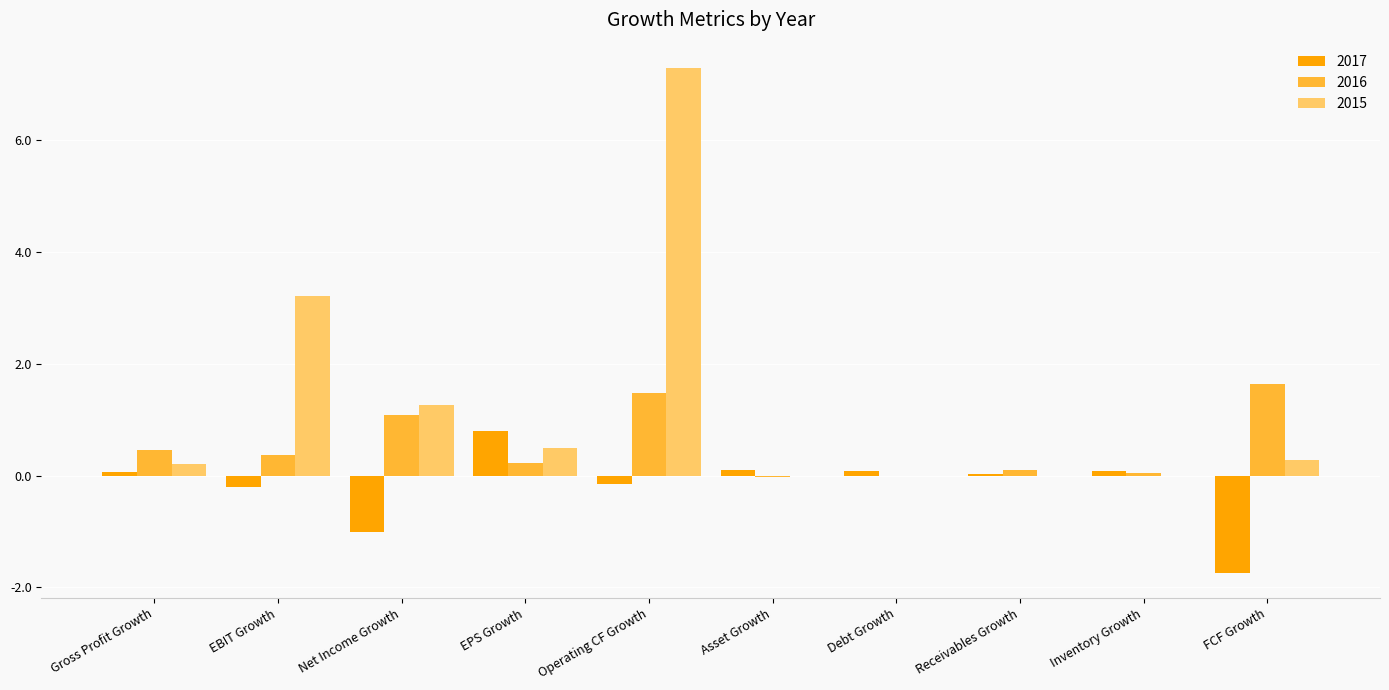

Which category has the highest value across all series?

Operating CF Growth